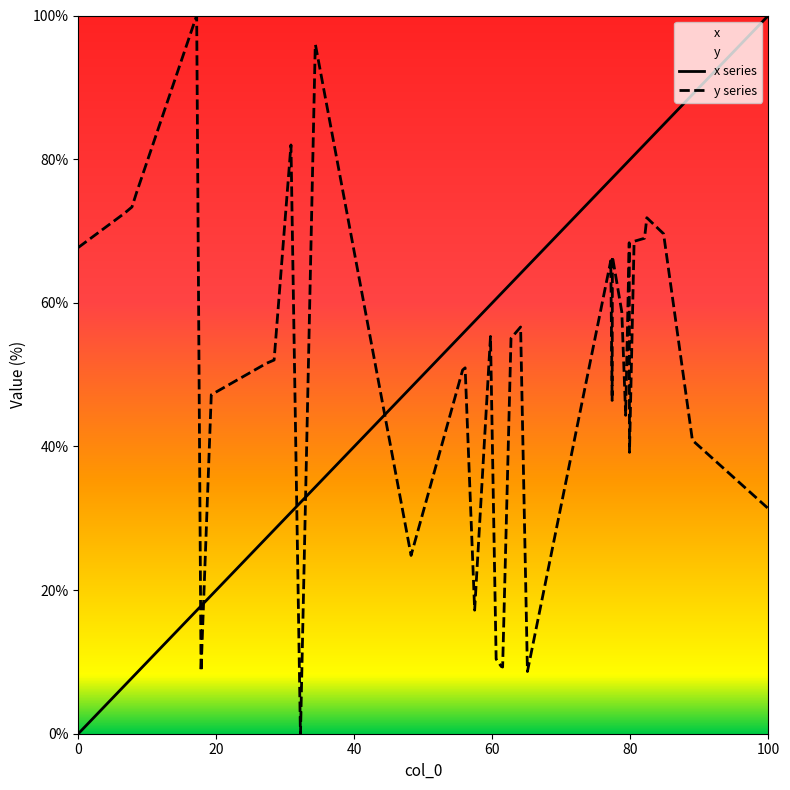

What is the difference between the maximum and minimum values in the y series series?

100.0